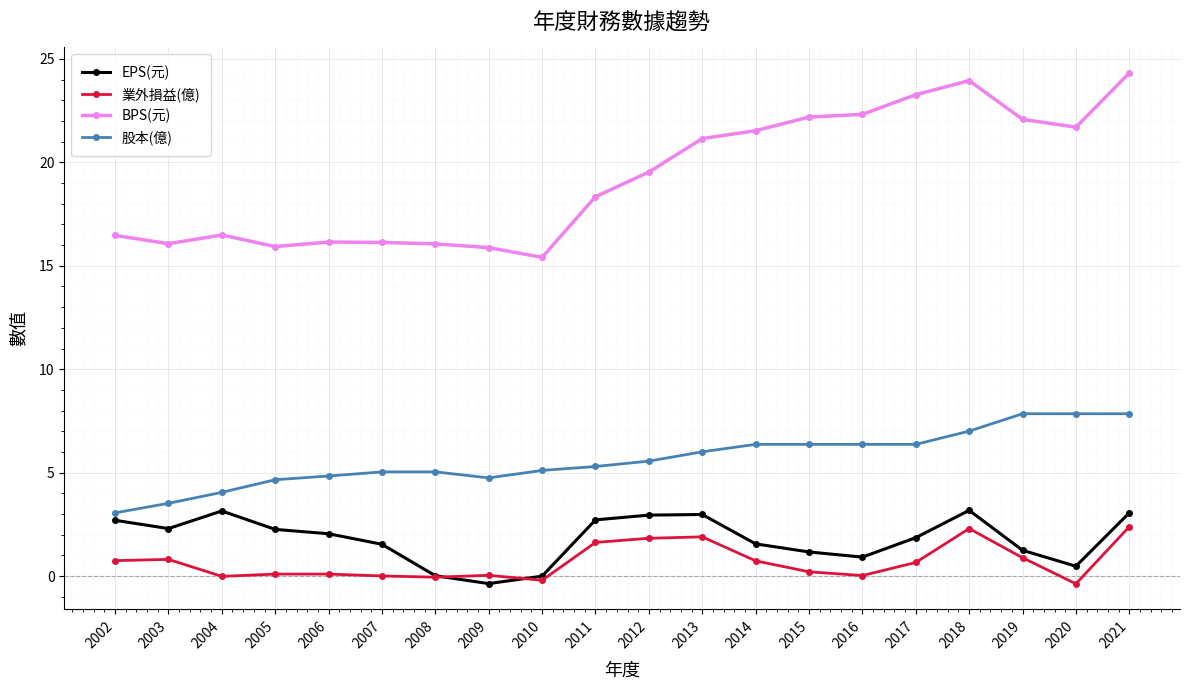

True or false: BPS(元) has more than 0 interior local peaks.

True